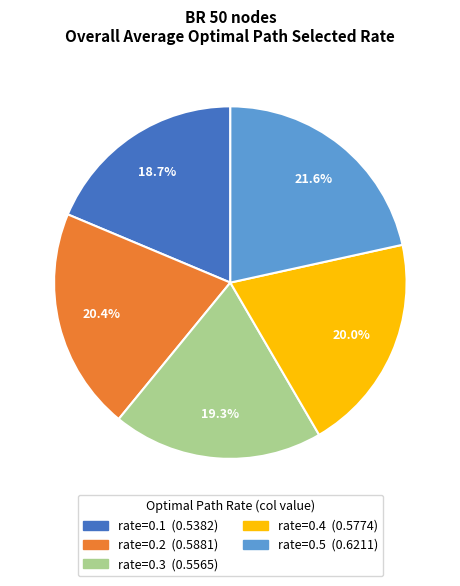

Does any single category account for the majority?

No